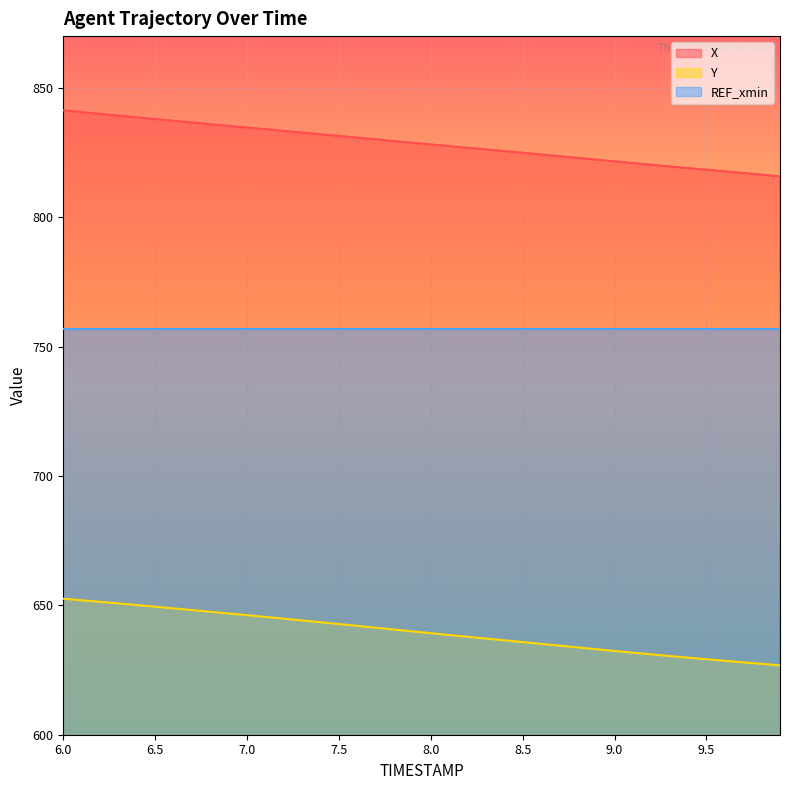

Which label corresponds to the largest value in the chart?

6.0